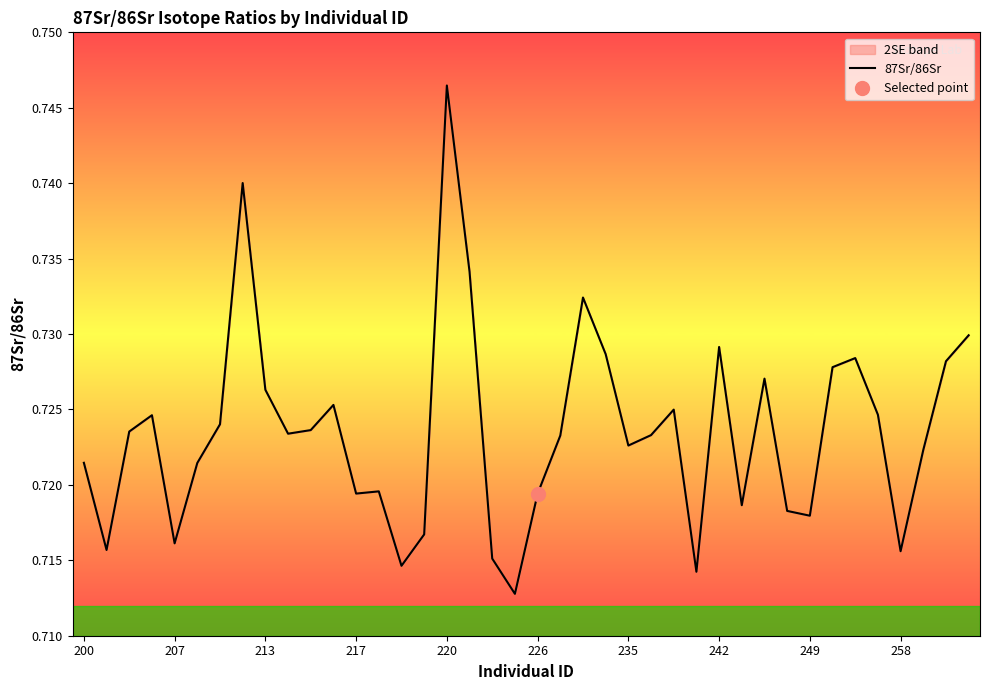

Which category has the highest value in the 87Sr/86Sr series?

220